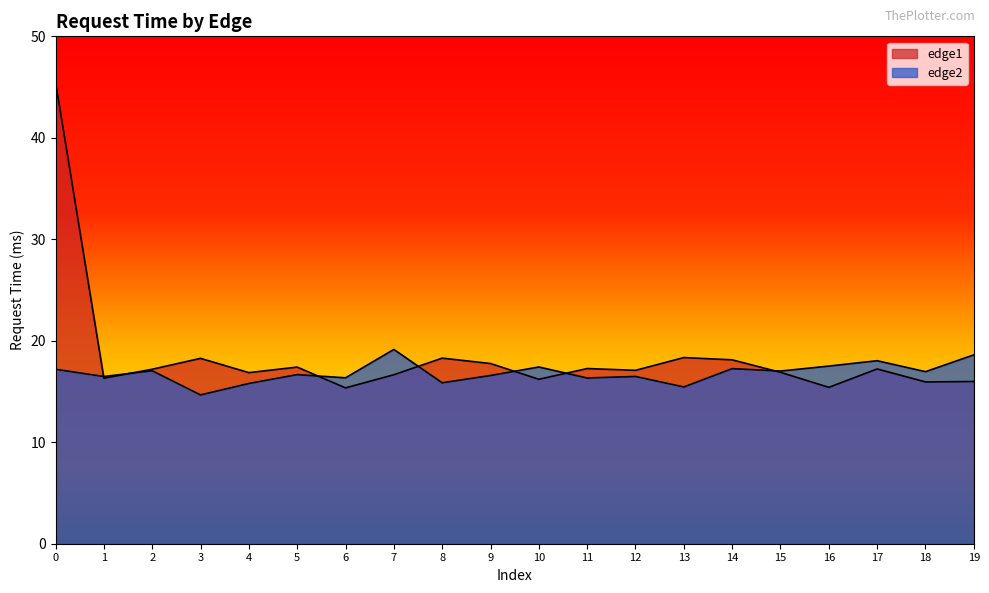

What is the value of the edge2 point at the 10th from the left?

16.6